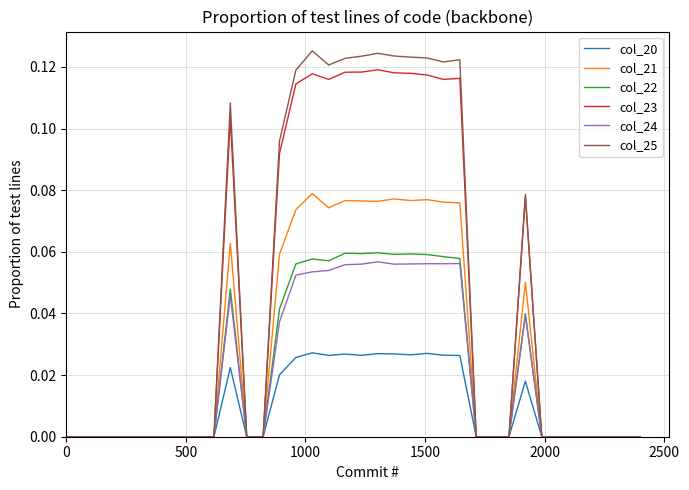

Which series has the widest spread of values?

col_25